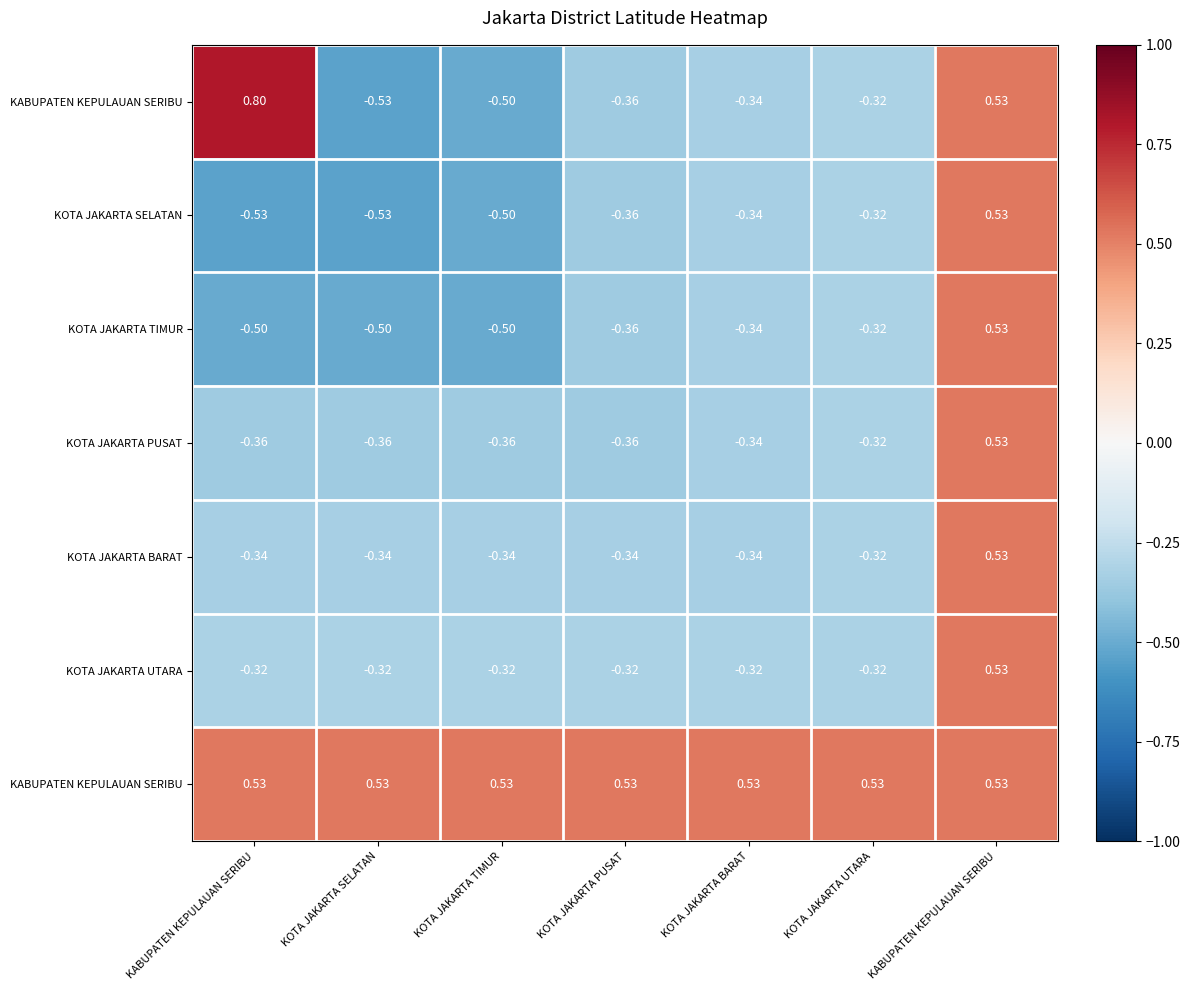

What is the total value across all series at KOTA JAKARTA UTARA?

-1.4